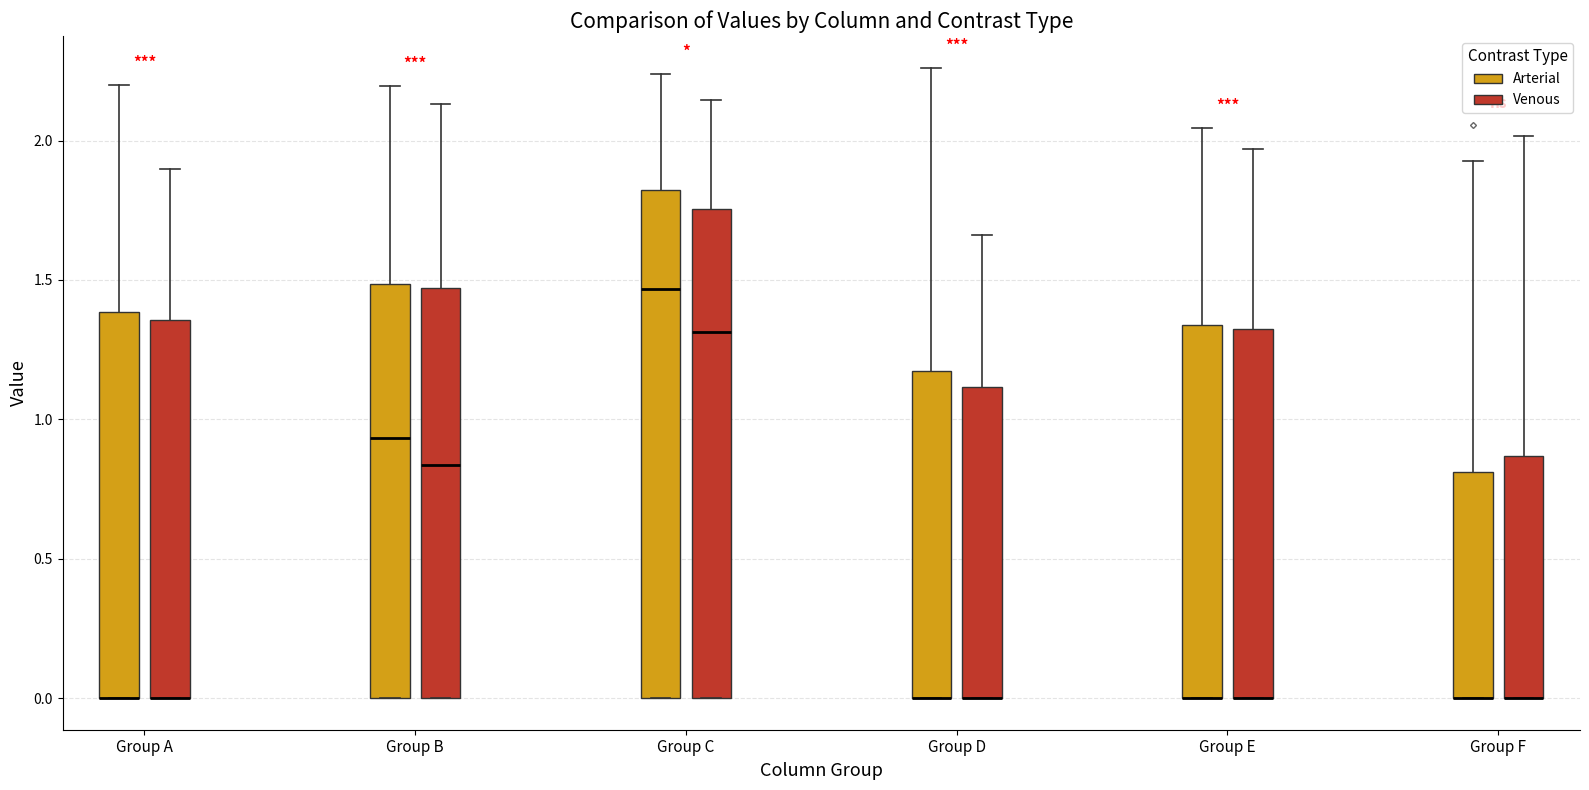

Which box is the tallest, from its lower edge to its upper edge?

Group C (Arterial)